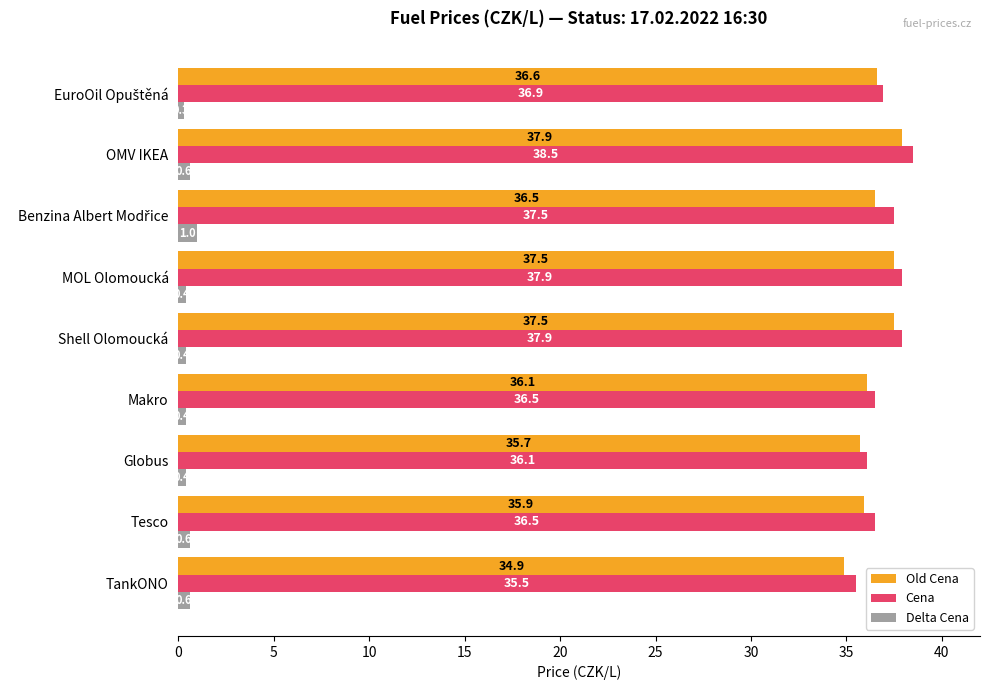

Rank the series by their maximum value, from highest to lowest.

Cena, Old Cena, Delta Cena